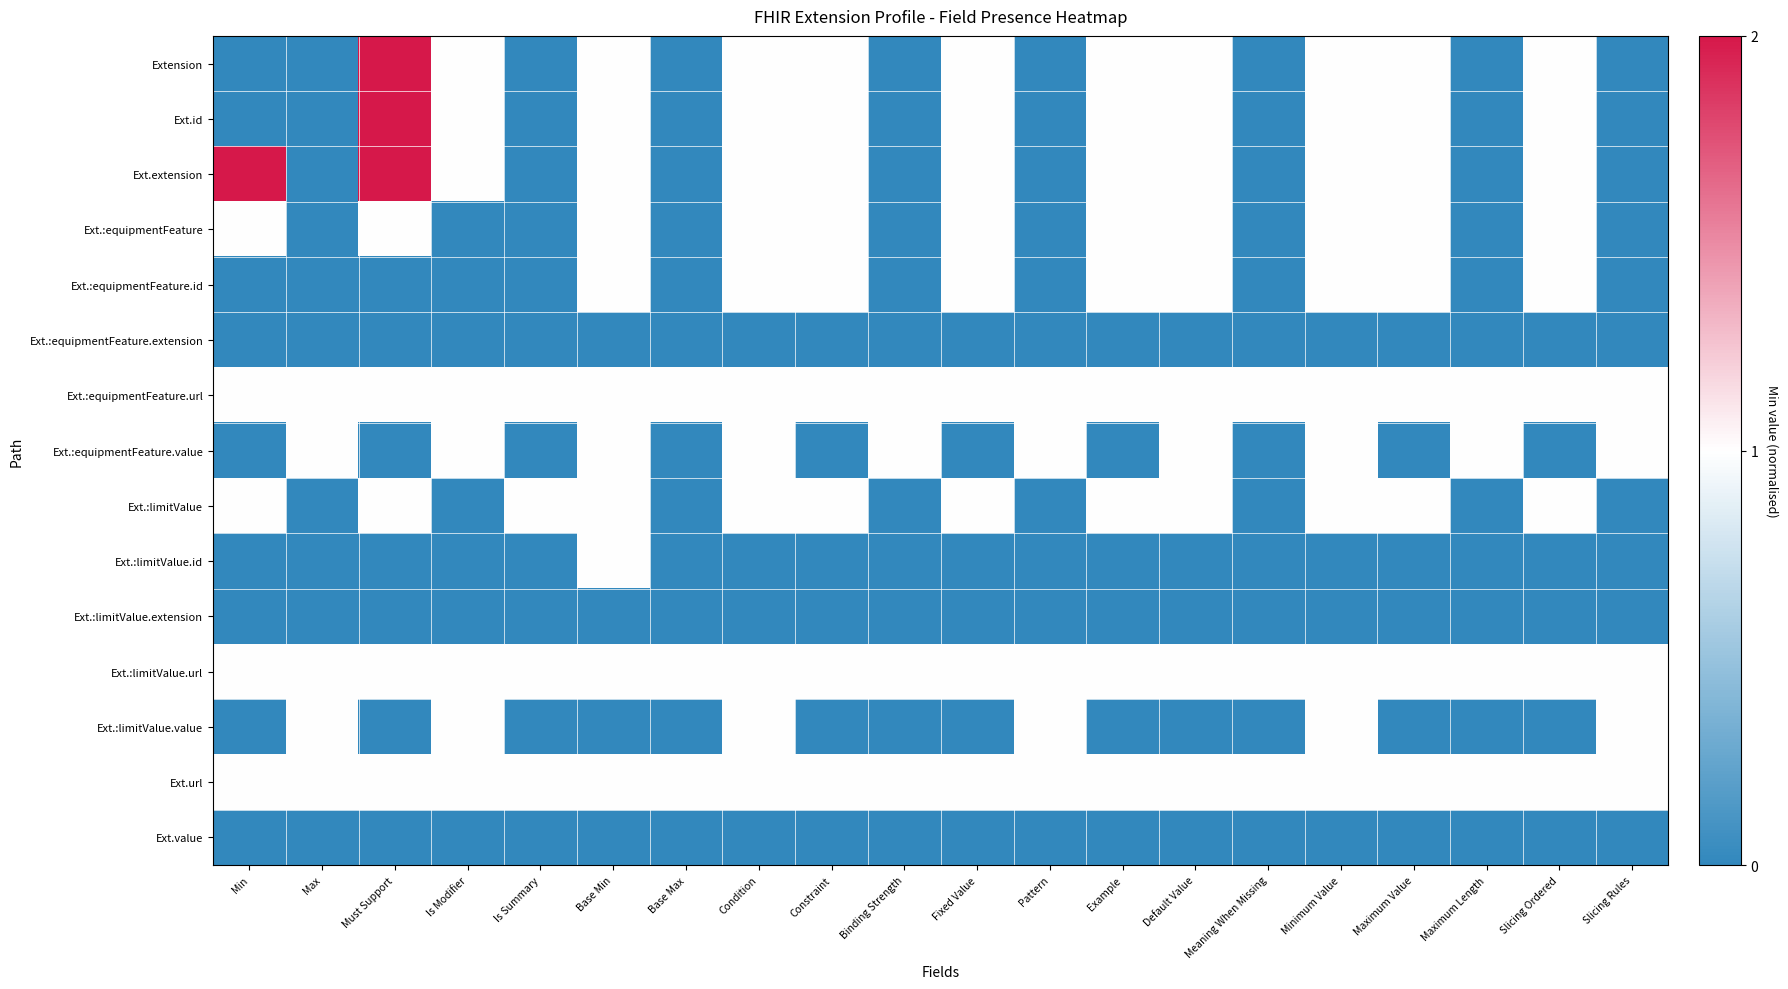

At how many categories does at least one series exceed 0?

2